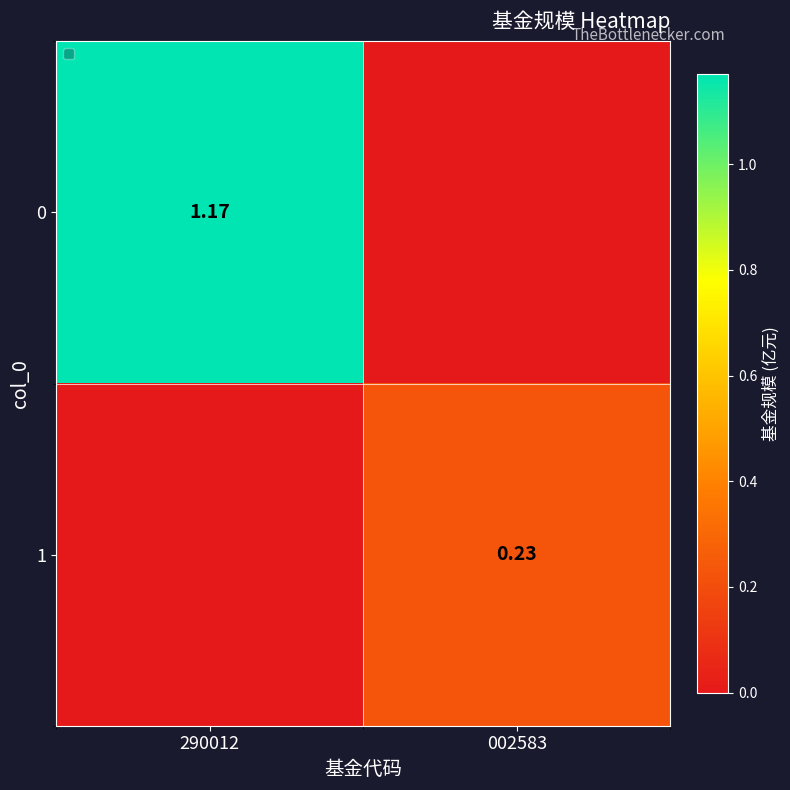

Is the value of 0 at 290012 greater than the value of 1 at 002583?

Yes